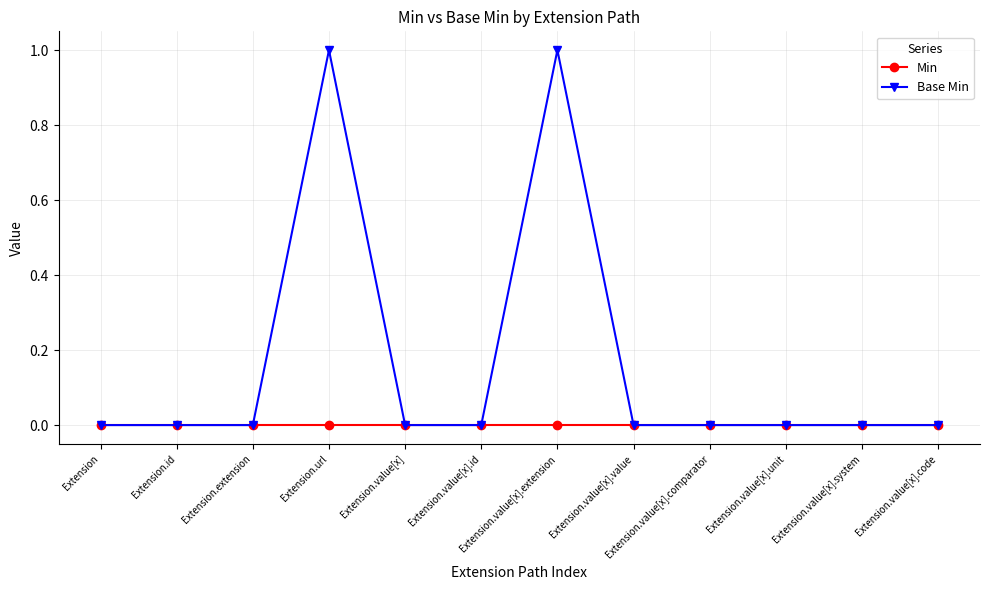

Reading right to left, list all the values displayed in this chart.

Min: 0	0	0	0	0	0	0	0	0	0	0	0
Base Min: 0	0	0	0	0	1	0	0	1	0	0	0